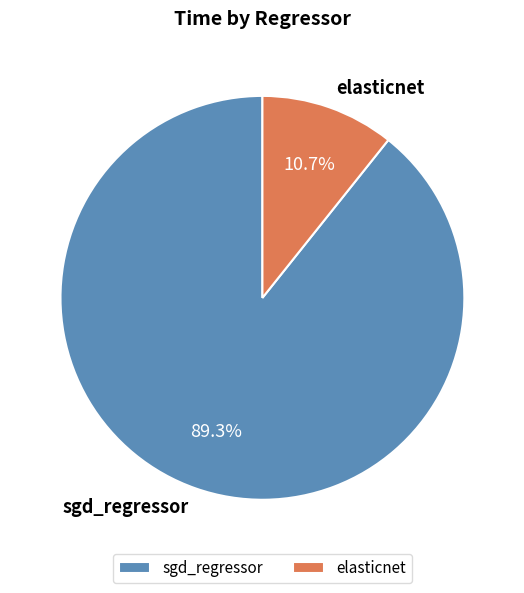

What percentage is the elasticnet slice, to the nearest percent?

11%